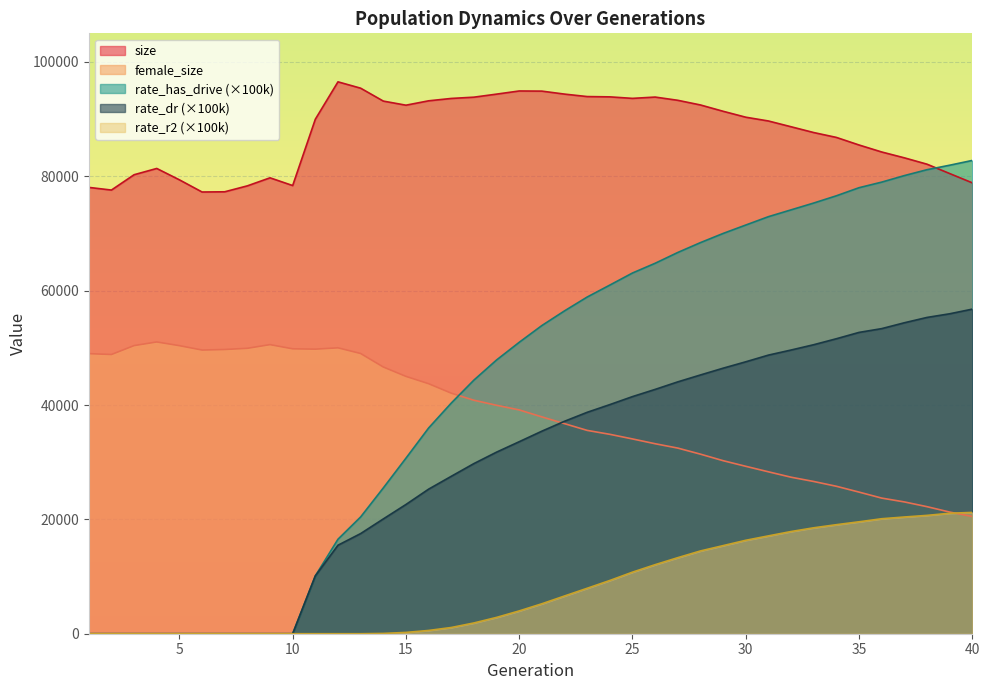

Which series has the largest total across all categories?

size